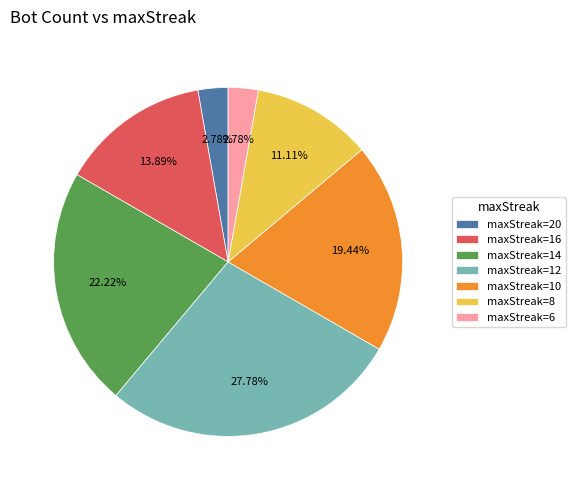

Which has a higher value, maxStreak=12 or maxStreak=14?

maxStreak=12